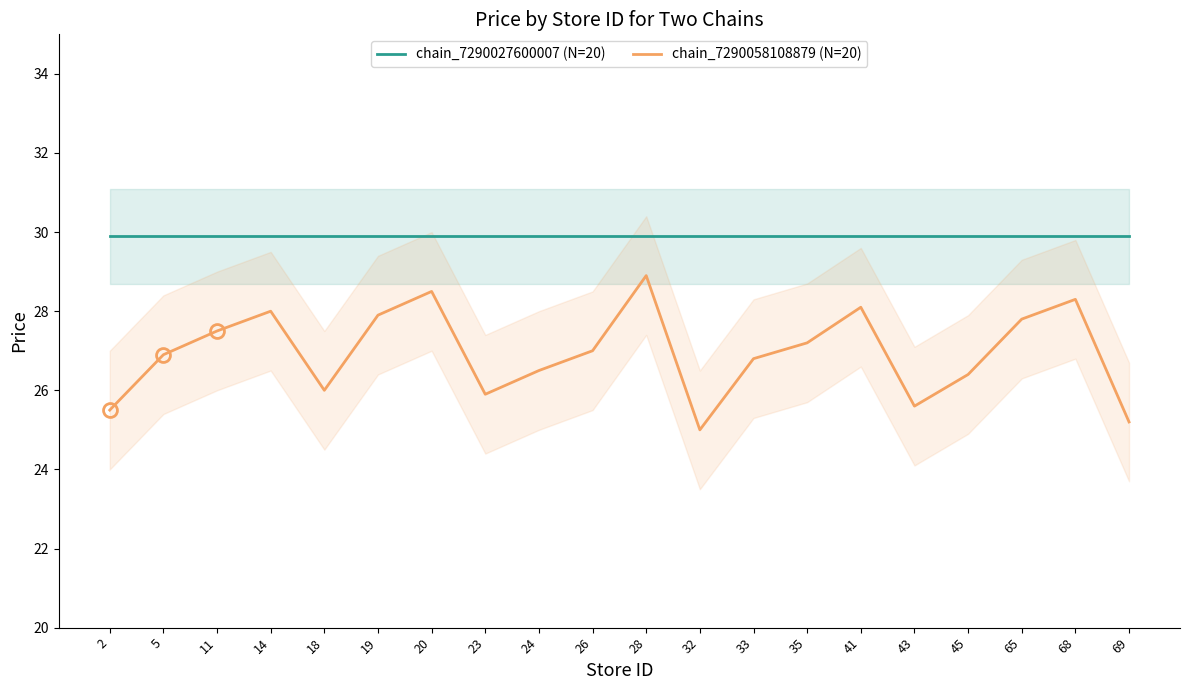

Rank the series by their maximum value, from lowest to highest.

chain_7290058108879 (N=20), chain_7290027600007 (N=20)